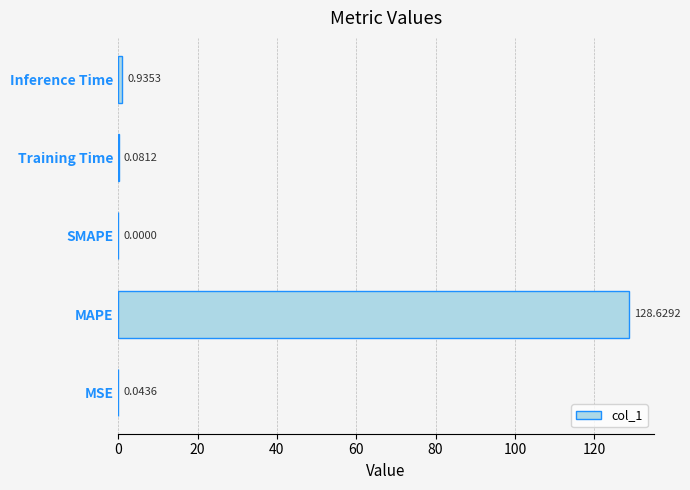

What is the change in value from Training Time to Inference Time?

+0.9